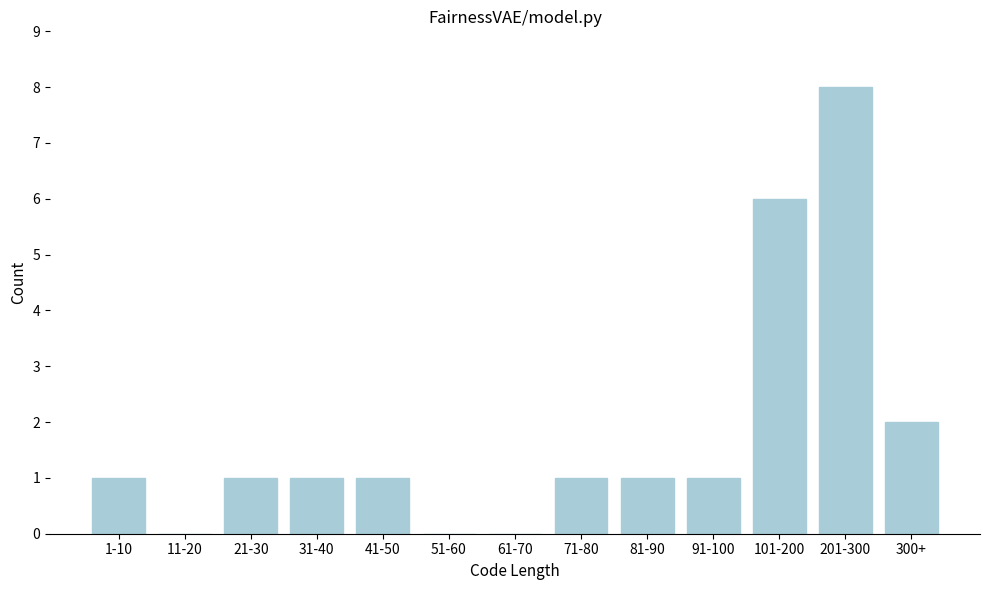

Reading left to right, transcribe all the data shown in this chart.

1-10=1	11-20=0	21-30=1	31-40=1	41-50=1	51-60=0	61-70=0	71-80=1	81-90=1	91-100=1	101-200=6	201-300=8	300+=2